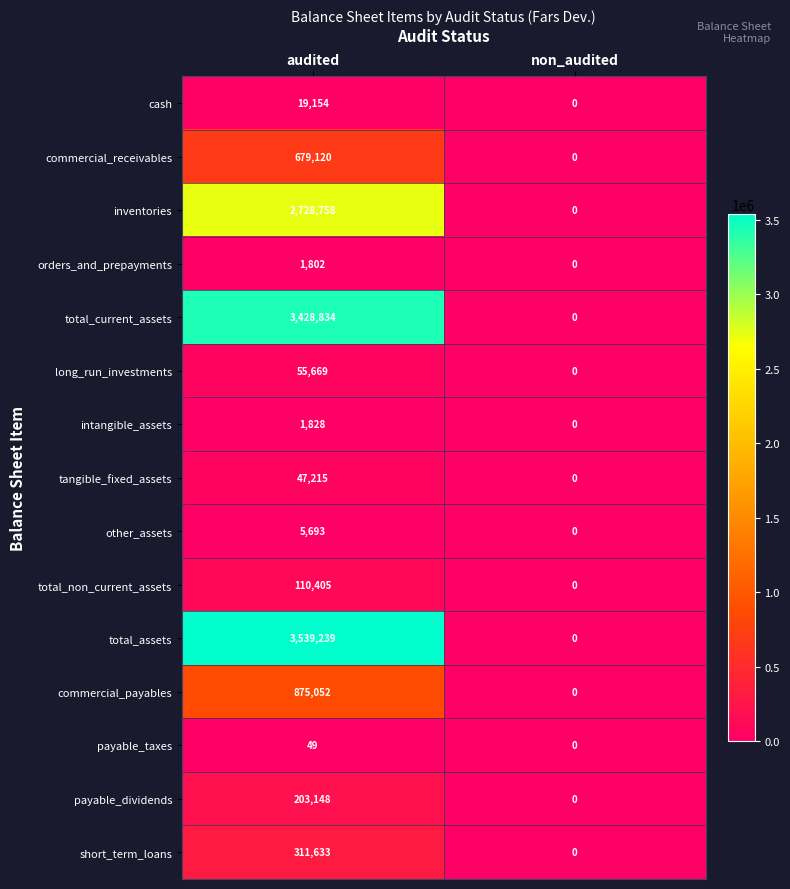

What is the difference between the highest and lowest values at audited?

3539190